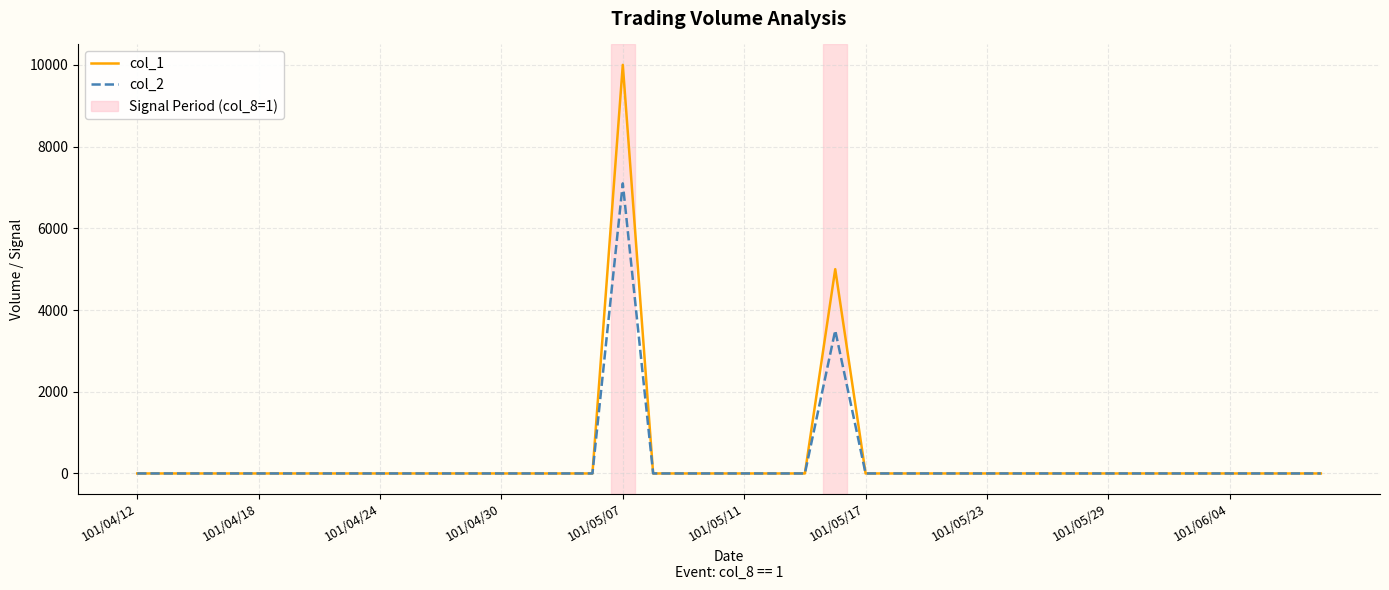

List the series in order of their peak value, lowest first.

col_2, col_1